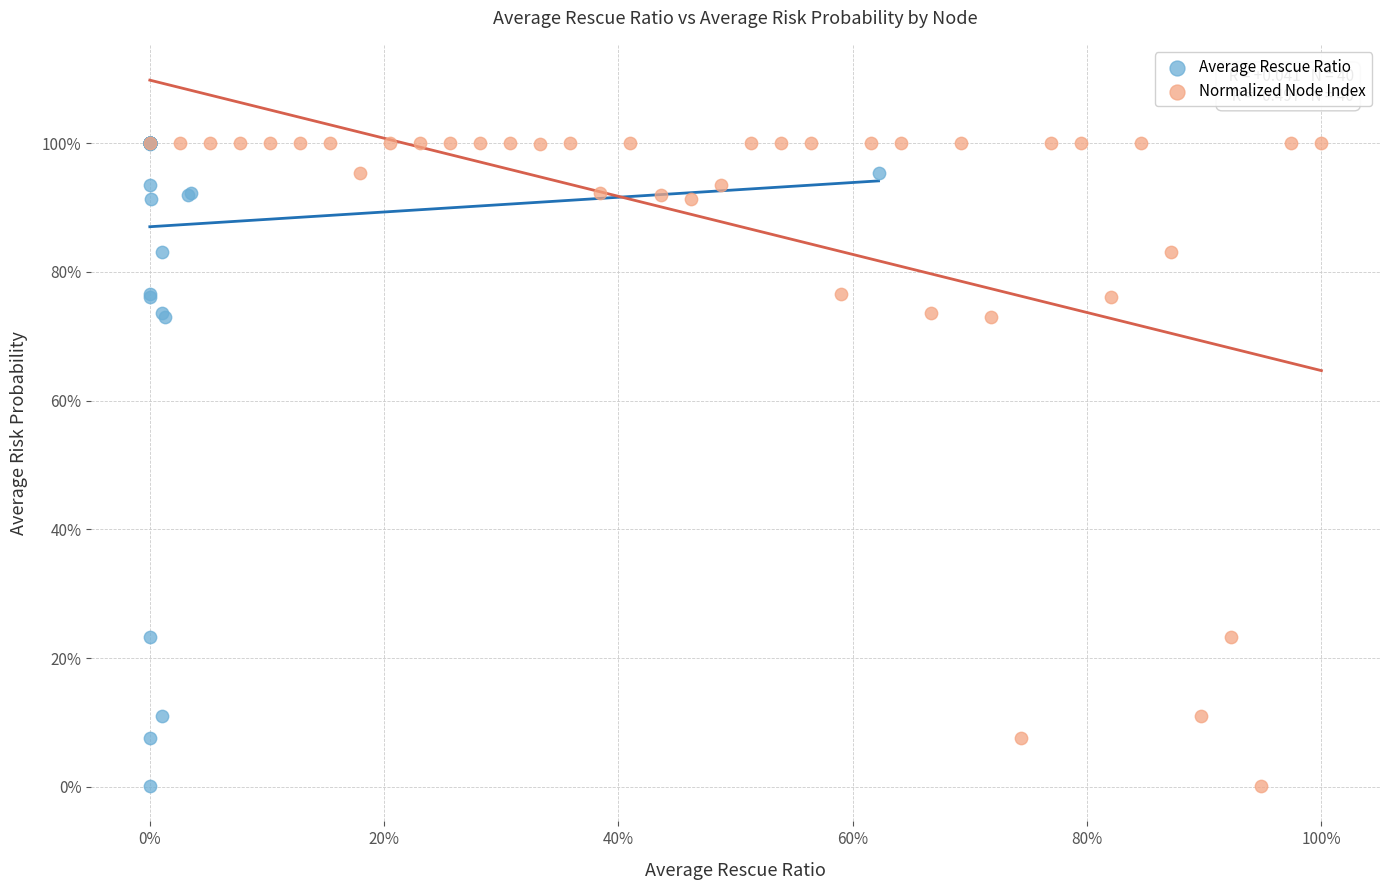

What are all the series names shown in the legend?

Average Rescue Ratio, Normalized Node Index